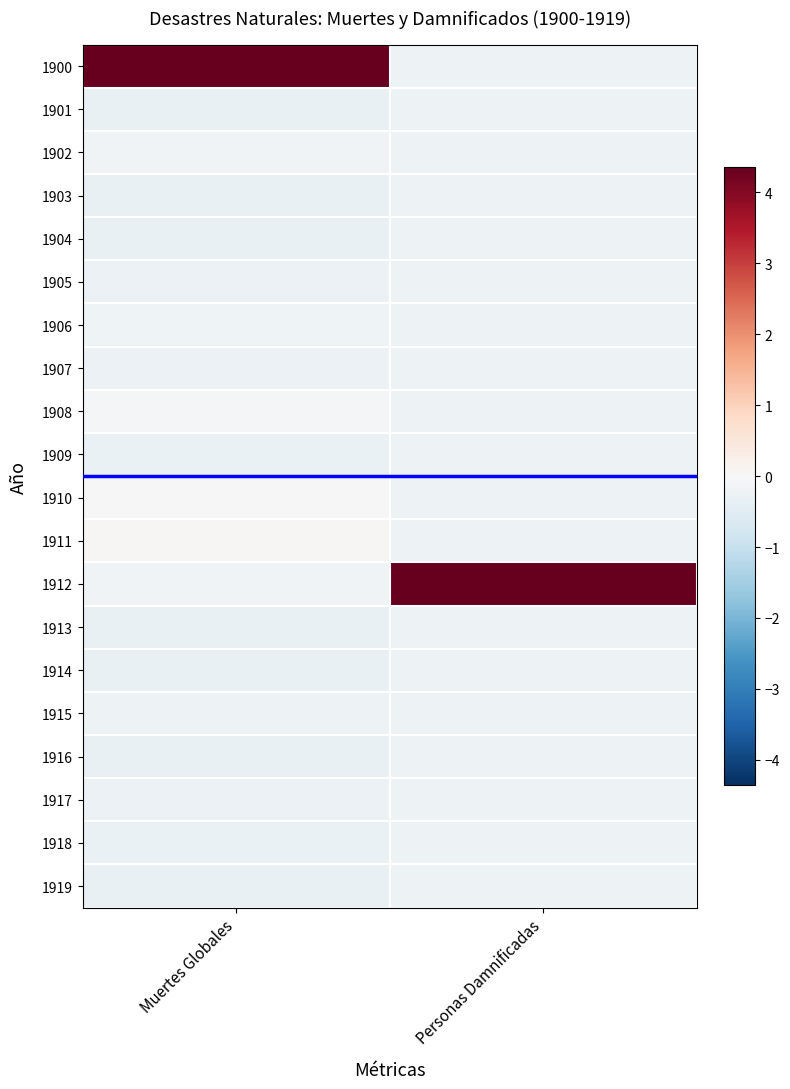

What is the minimum value shown in the chart?

-0.3